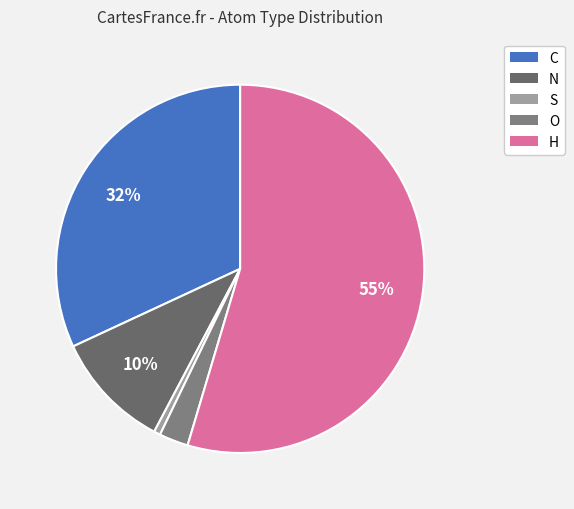

How many slices are in this pie chart?

5